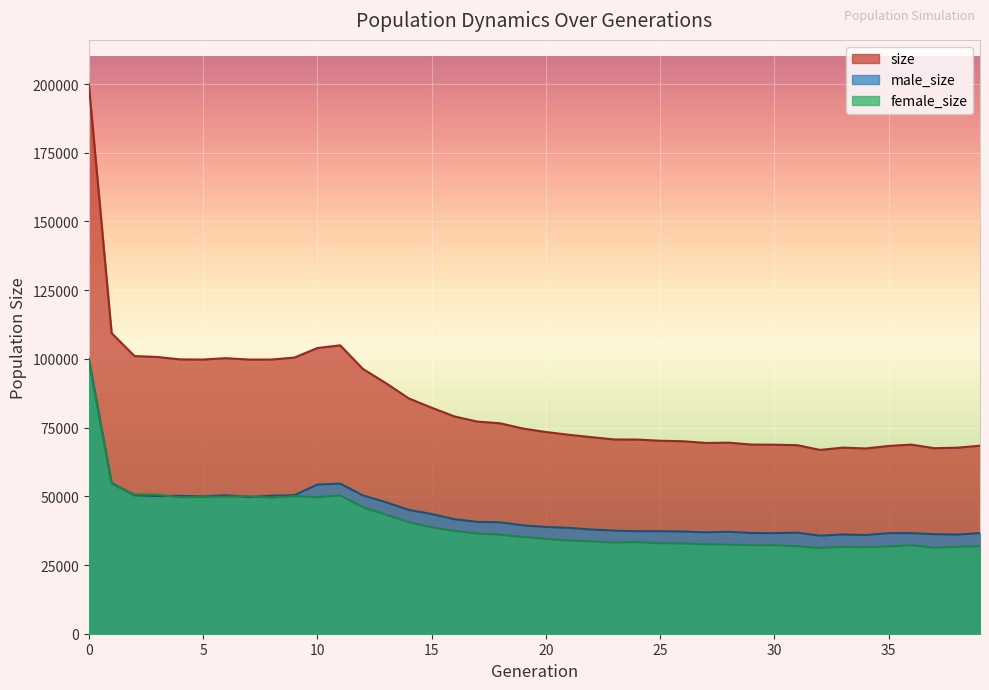

Where is the first local maximum for male_size?

4